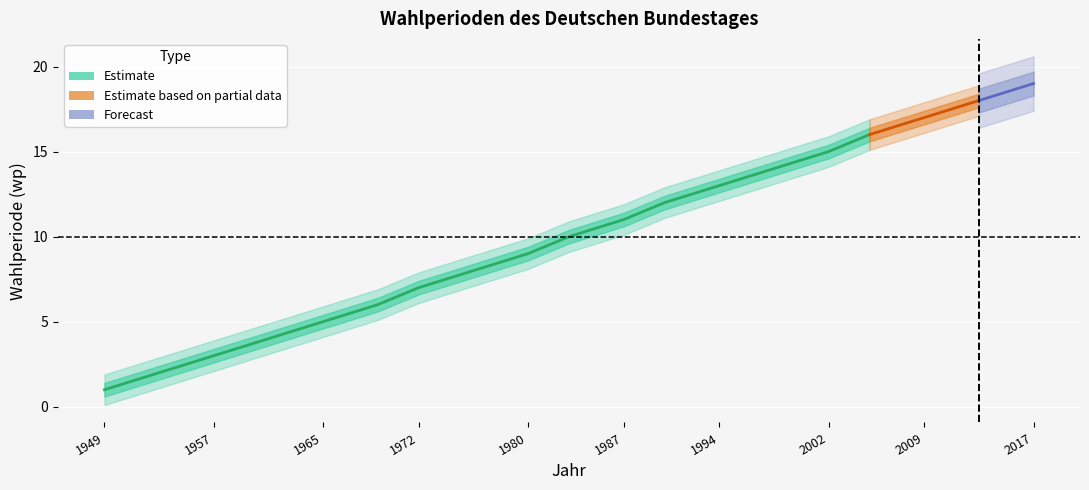

Reading left to right, what are all the values shown in this chart?

1	2	3	4	5	6	7	8	9	10	11	12	13	14	15	16	17	18	19